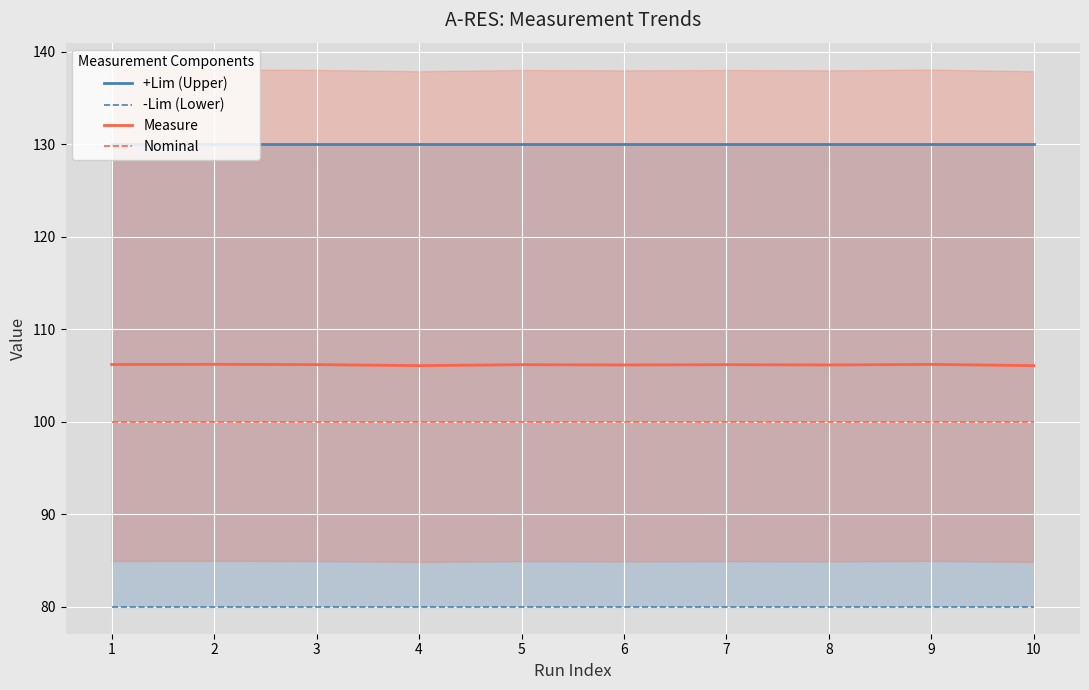

True or false: Measure has more than 0 interior local peaks.

True